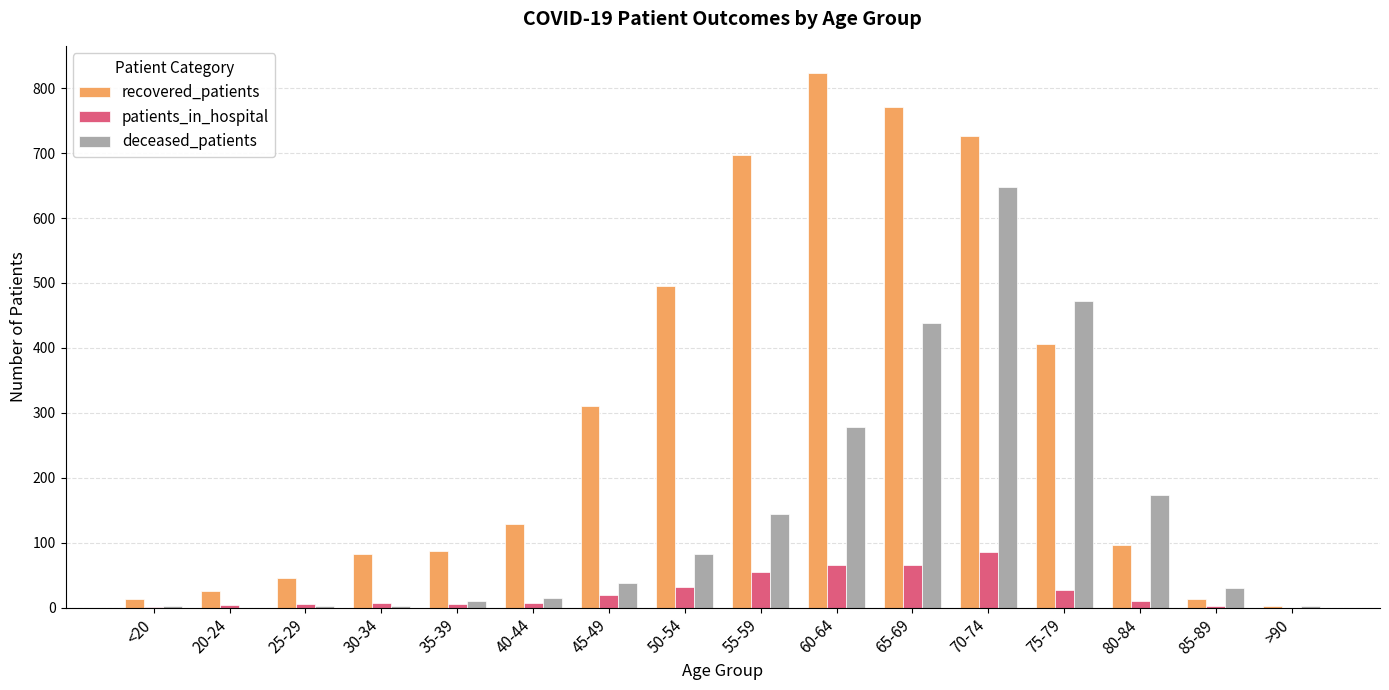

What is the greatest value displayed?

824